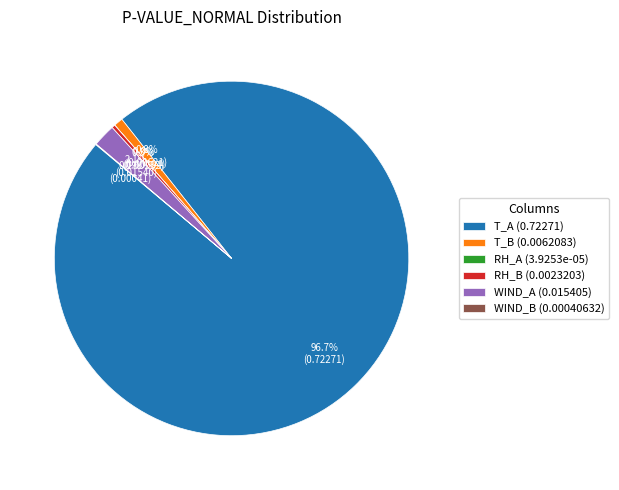

Does any single category account for the majority?

Yes